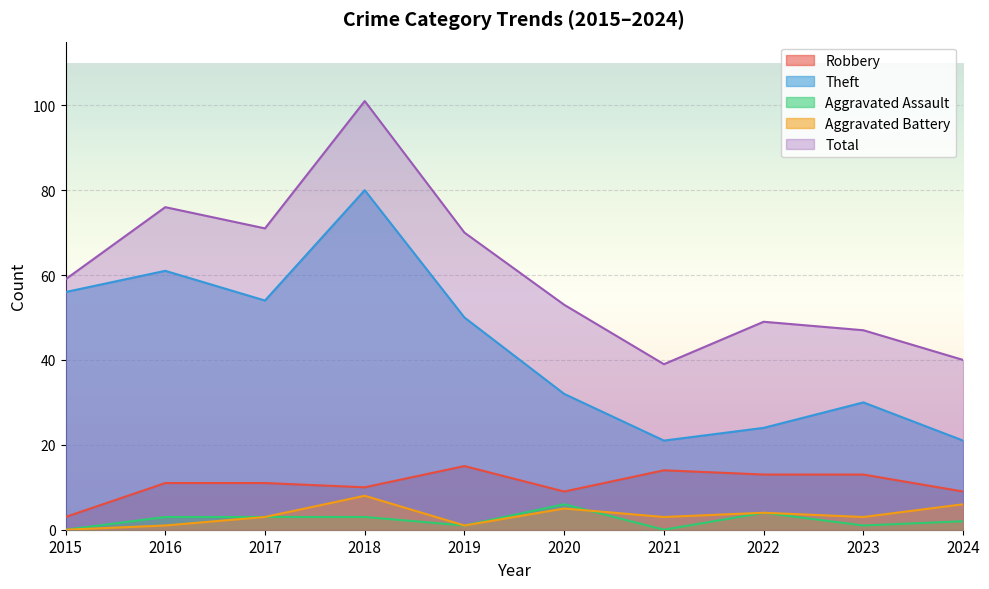

Reading right to left, list all the values displayed in this chart.

Robbery: 9	13	13	14	9	15	10	11	11	3
Theft: 21	30	24	21	32	50	80	54	61	56
Aggravated Assault: 2	1	4	0	6	1	3	3	3	0
Aggravated Battery: 6	3	4	3	5	1	8	3	1	0
Total: 40	47	49	39	53	70	101	71	76	59